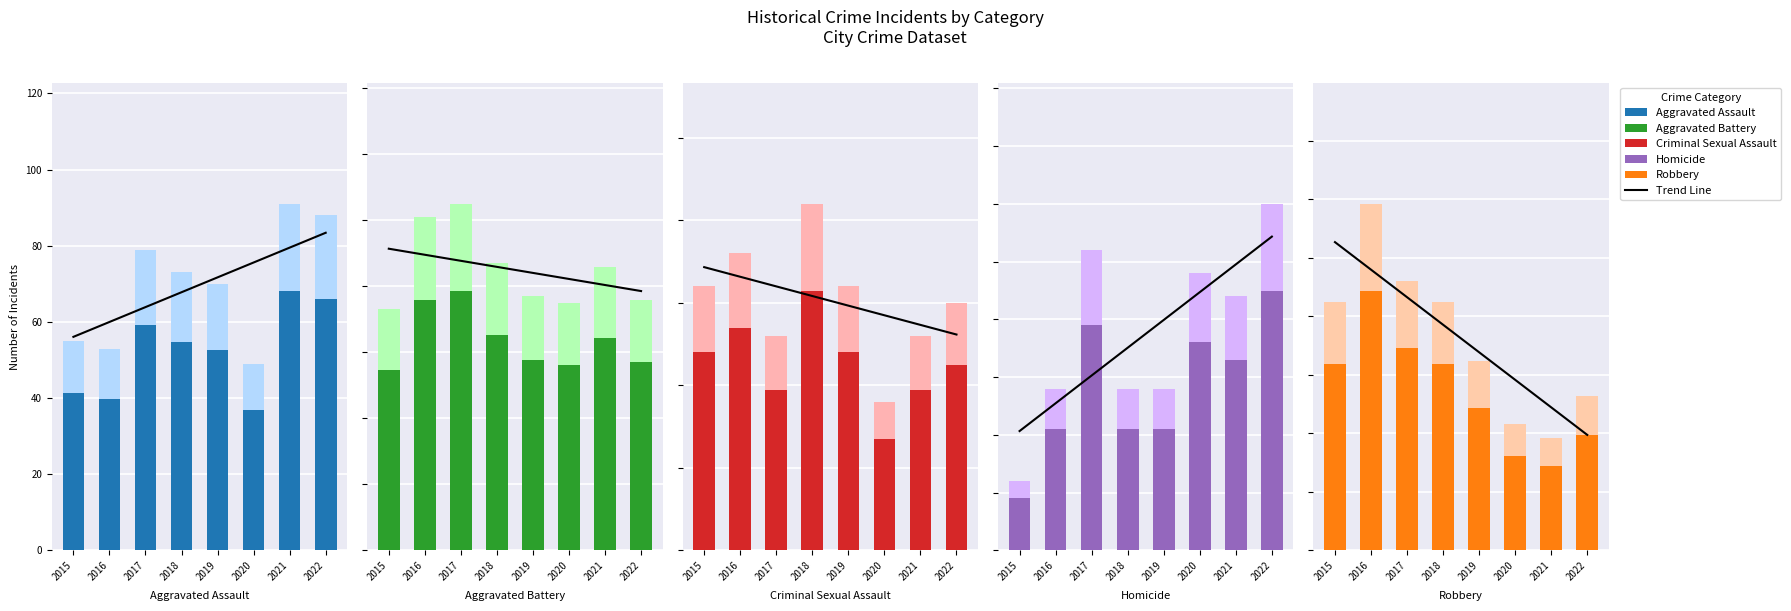

True or false: Homicide has a value of 1.9 at 2016.

False